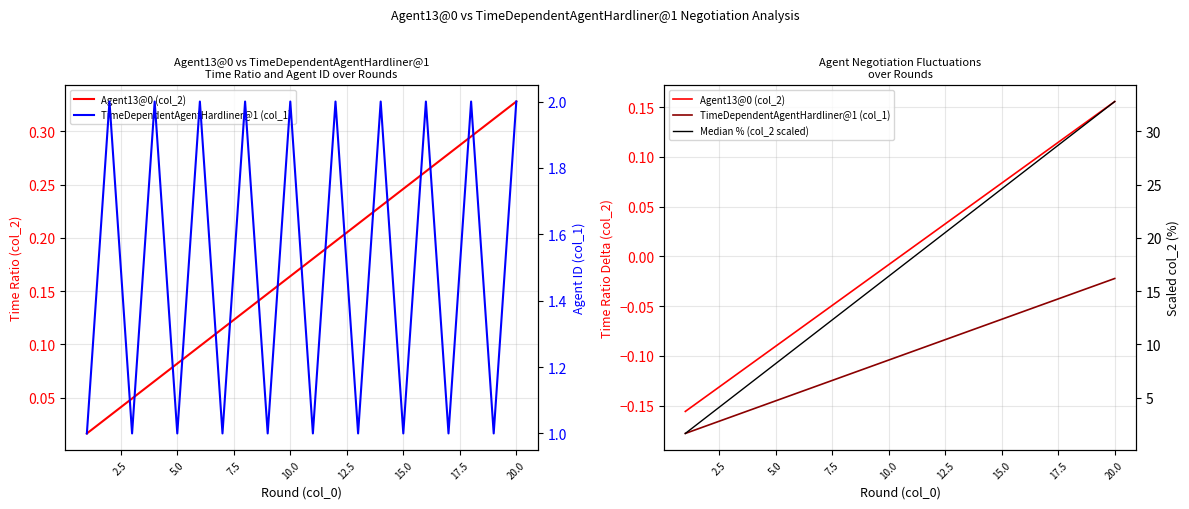

What is the highest value of the Agent13@0 (col_2) series?

0.2